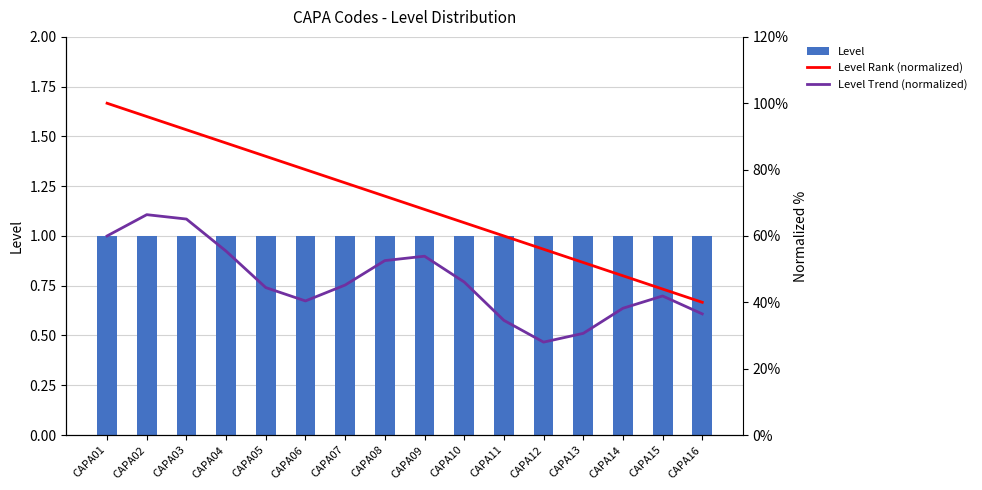

Is it true that Level Rank (normalized) equals 0.4 at CAPA16?

True